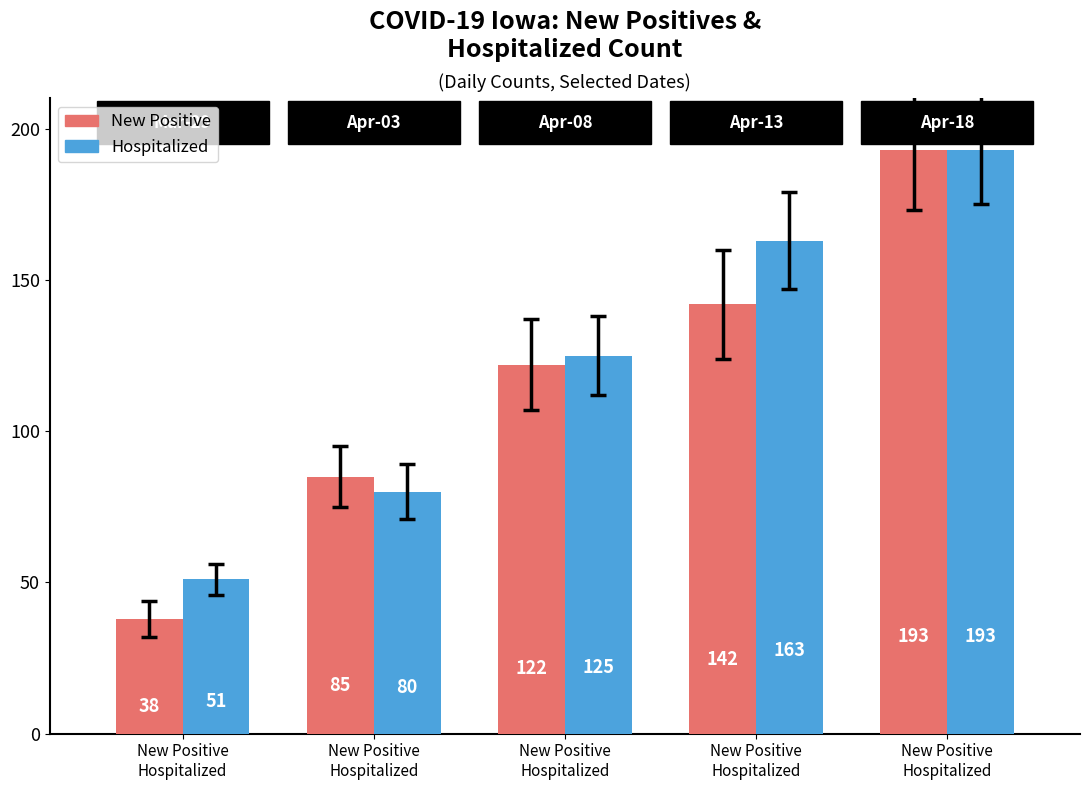

What are all the series names shown in the legend?

New Positive, Hospitalized